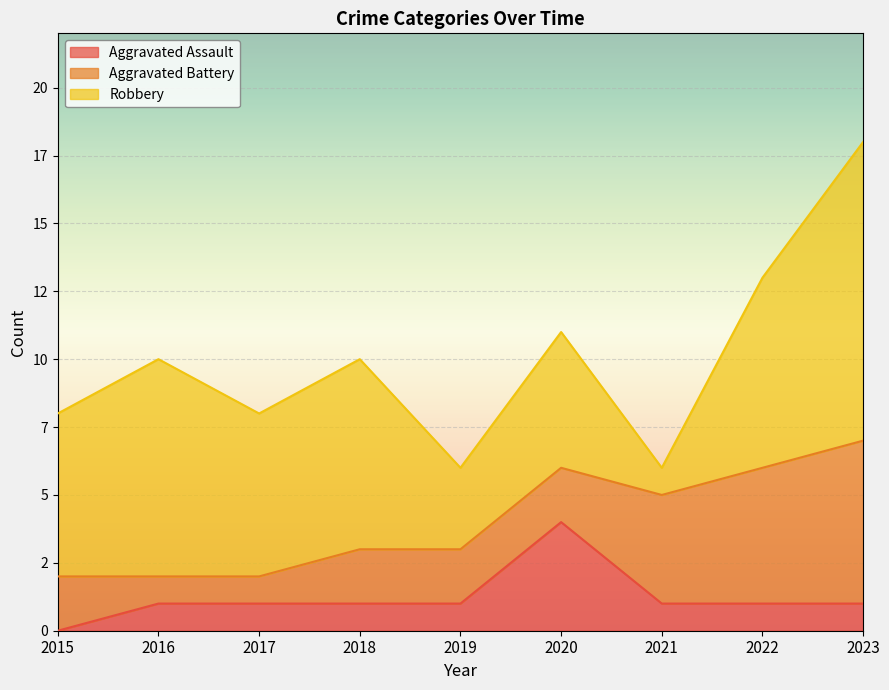

Reading right to left, extract all data points from this chart.

Aggravated Assault: 1	1	1	4	1	1	1	1	0
Aggravated Battery: 6	5	4	2	2	2	1	1	2
Robbery: 11	7	1	5	3	7	6	8	6